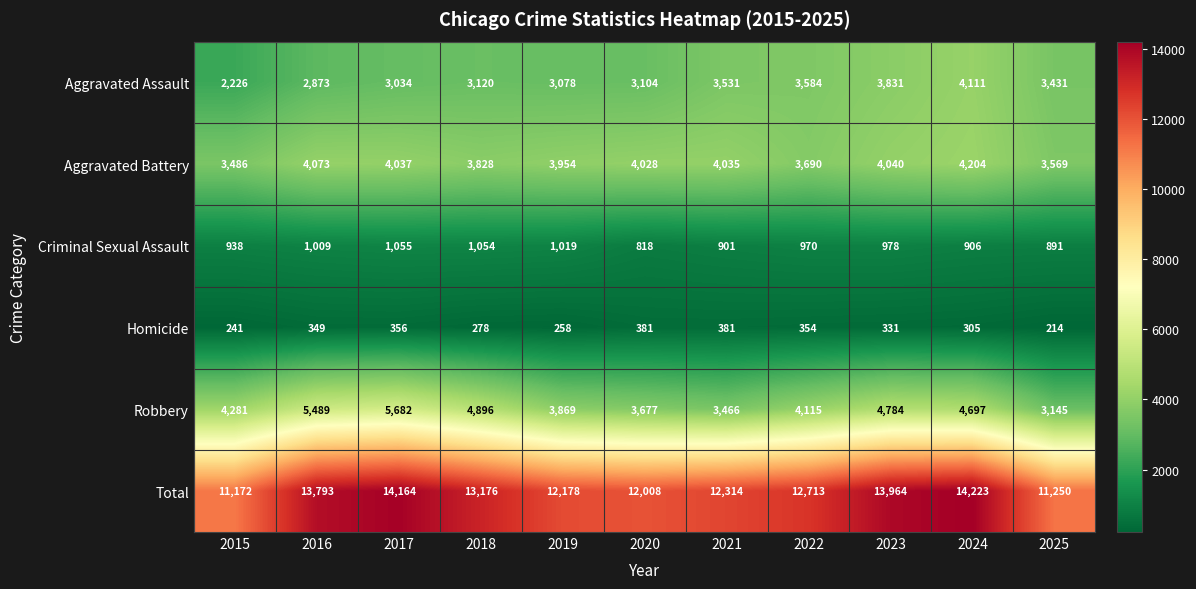

Where is Criminal Sexual Assault nearest to the value 936?

2015